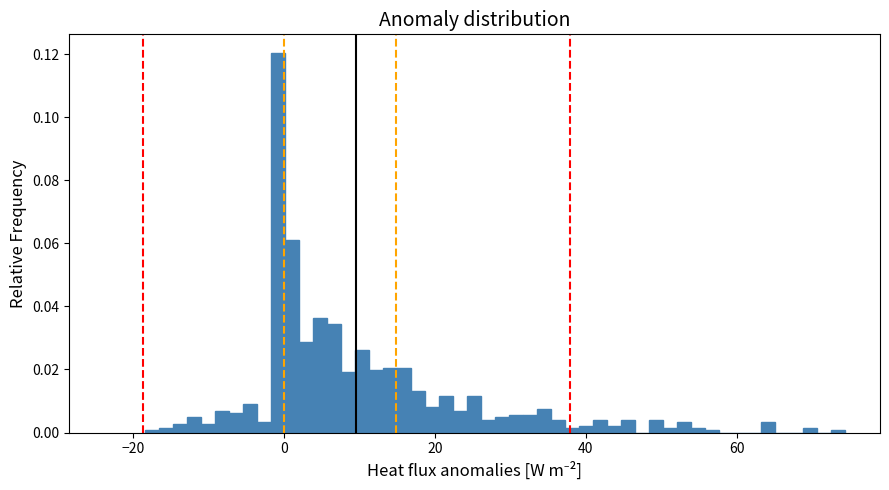

Read against the x-axis, roughly where is the centre of the tallest bar?

0